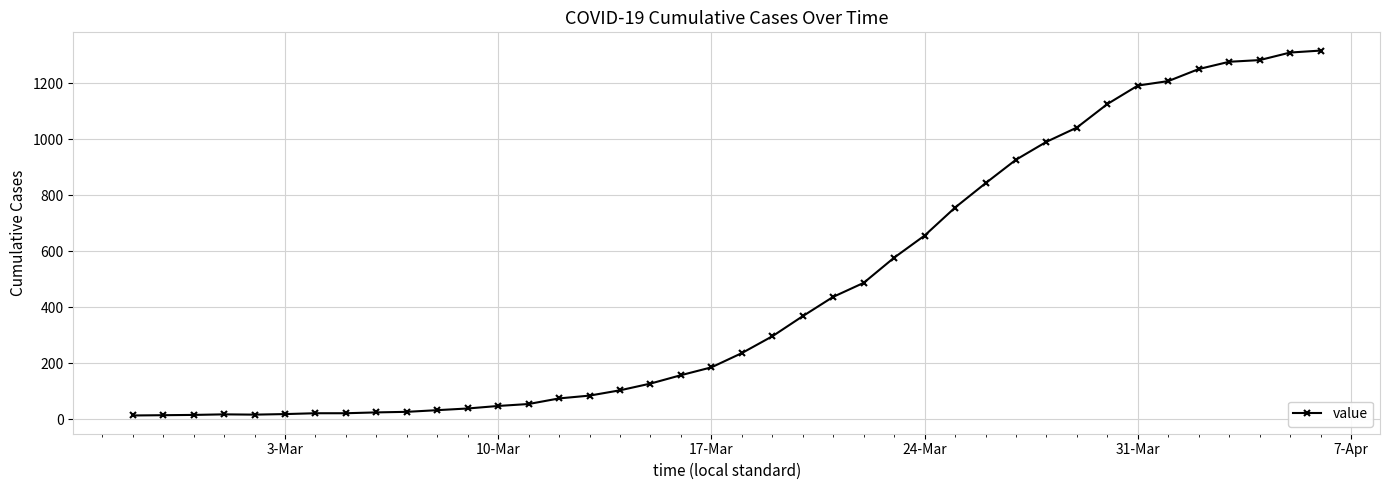

What is the value of the 23rd point from the left?

368